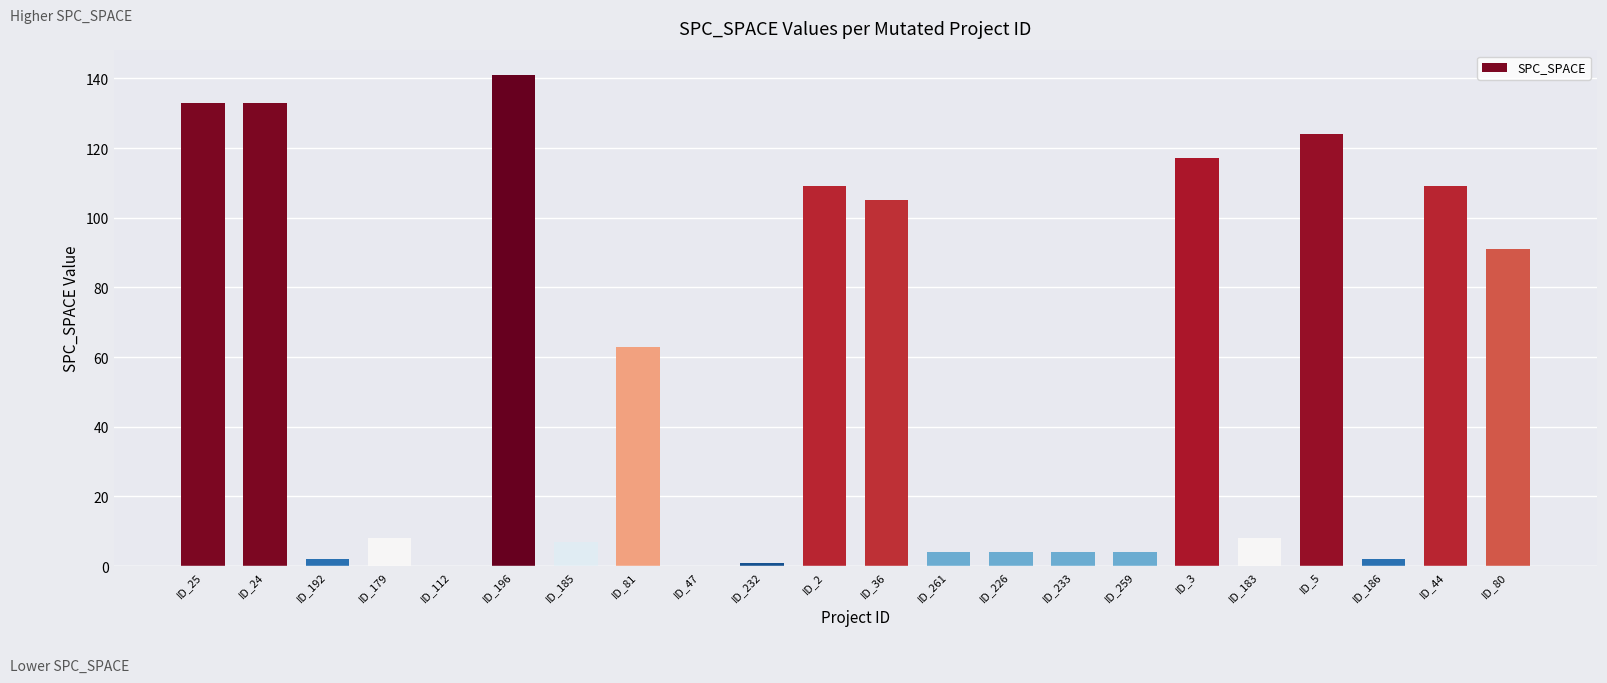

Approximately how many times larger is the value at ID_3 compared to ID_36?

1.1